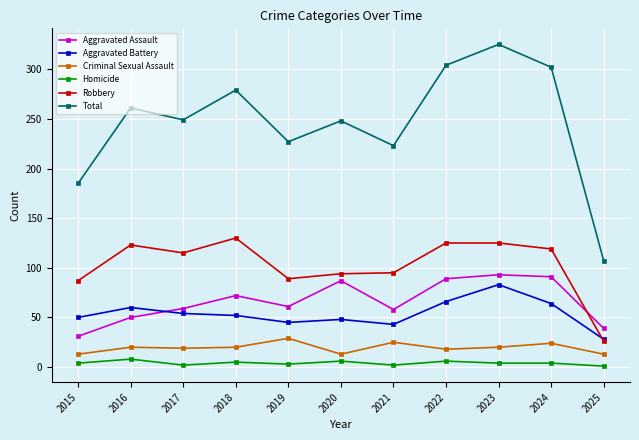

What is the sum of the Criminal Sexual Assault values at 2025 and 2021?

38